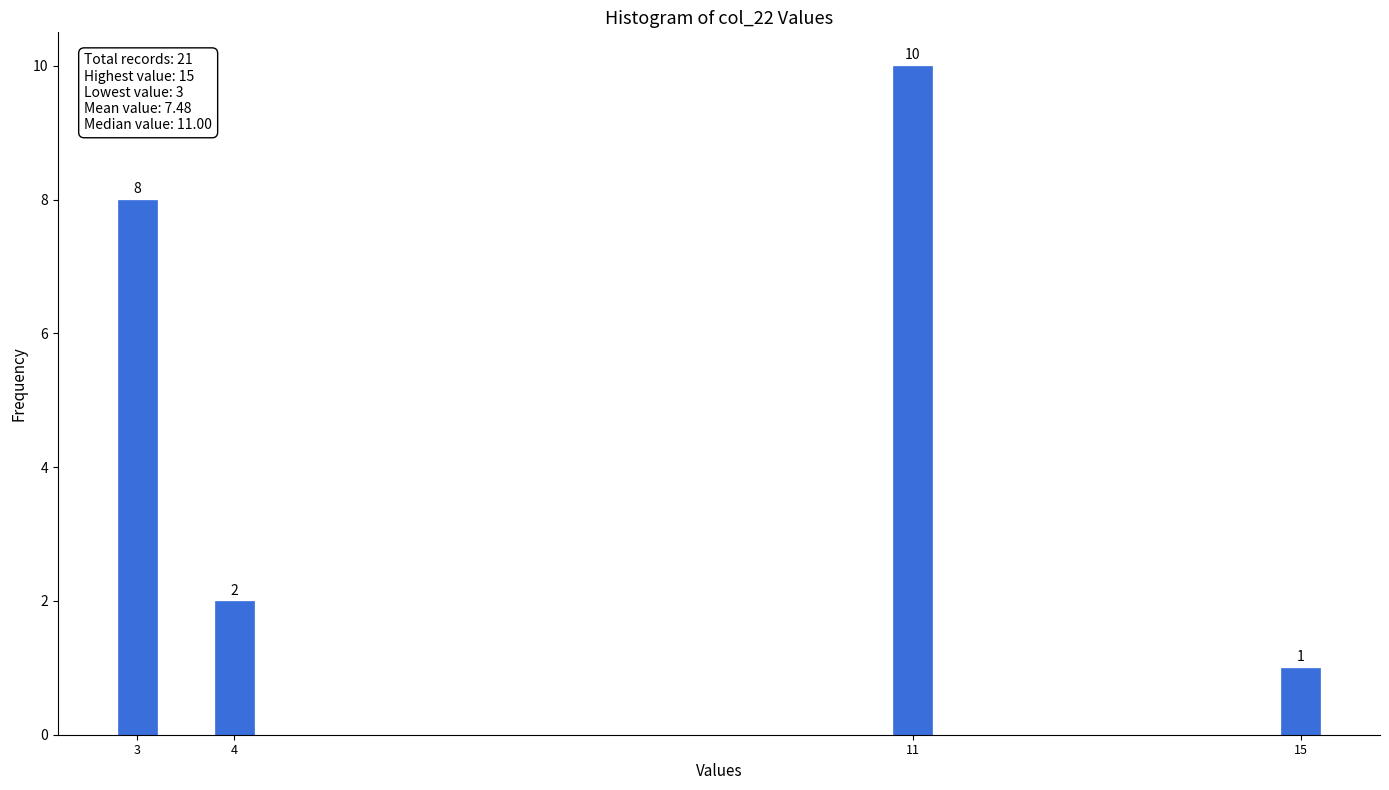

Reading left to right, extract all data points from this chart.

8	2	10	1